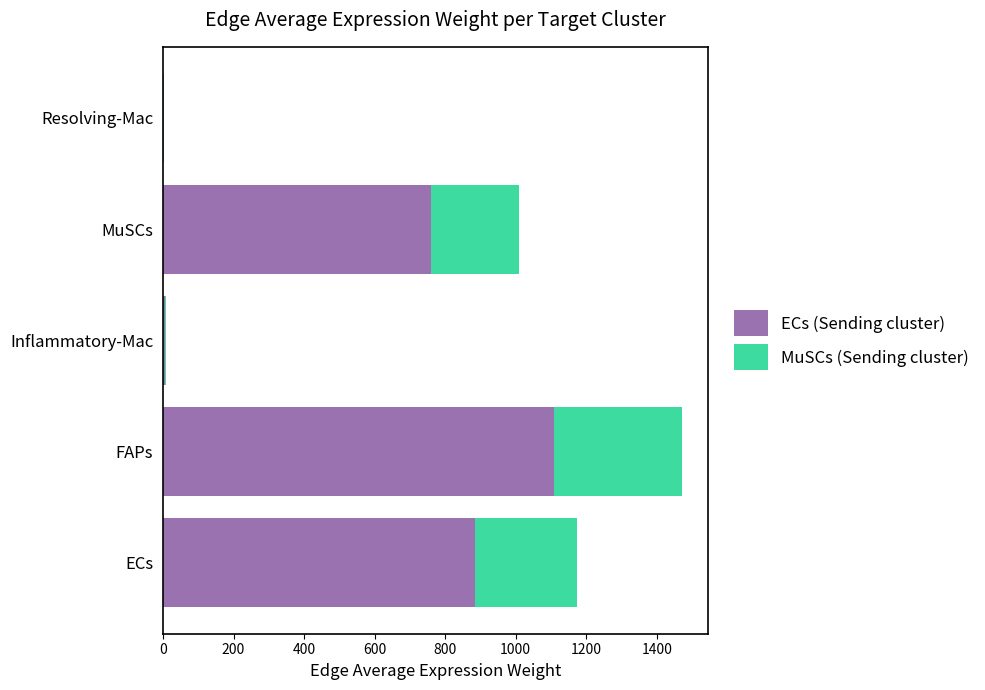

The ECs (Sending cluster) series shows 477.7 at MuSCs. True or false?

False